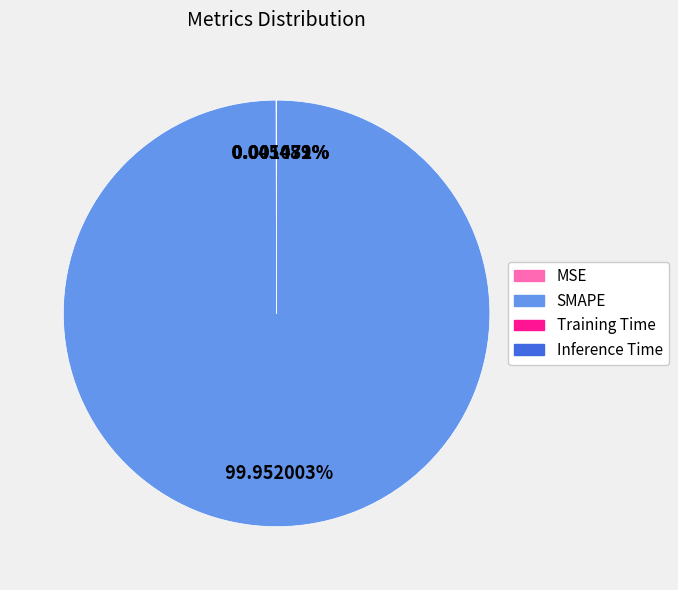

Does SMAPE account for over 50% of the chart?

Yes